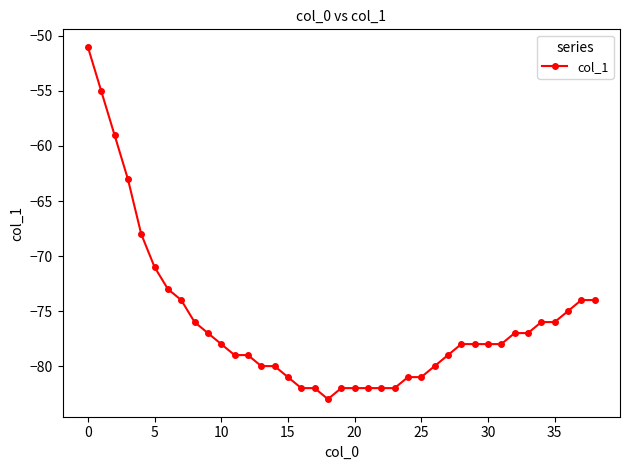

What is the value of the 30th point from the left?

-78